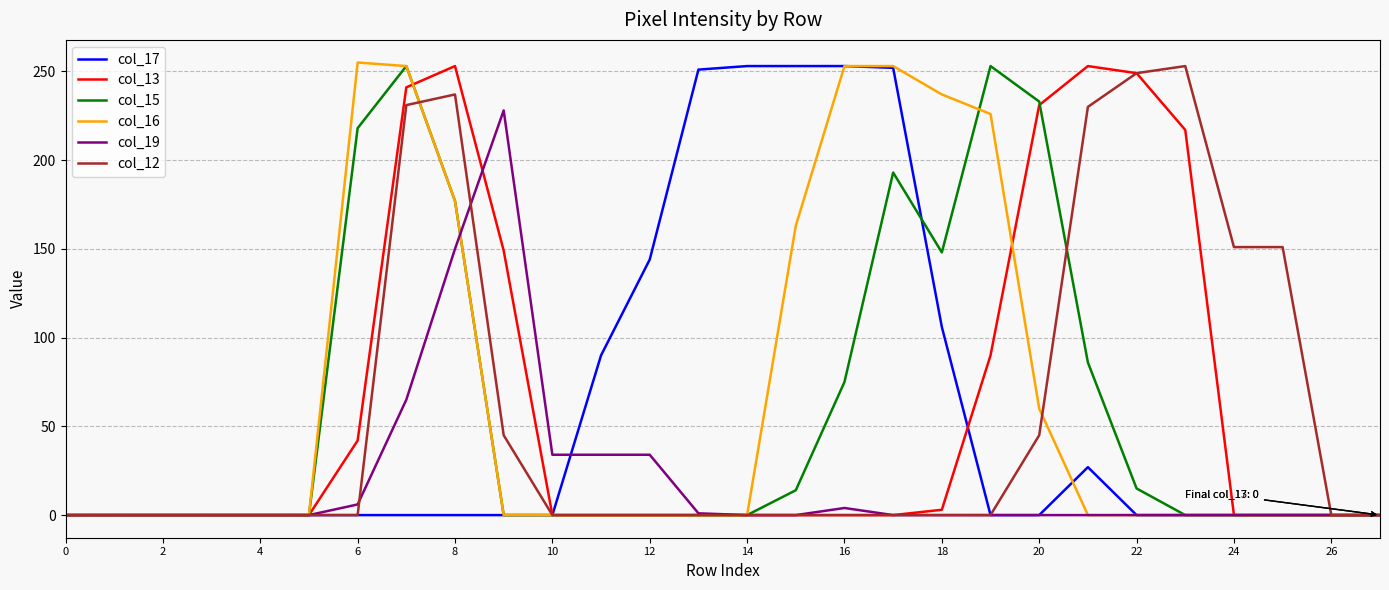

Does the chart display data point markers on the line(s)?

No